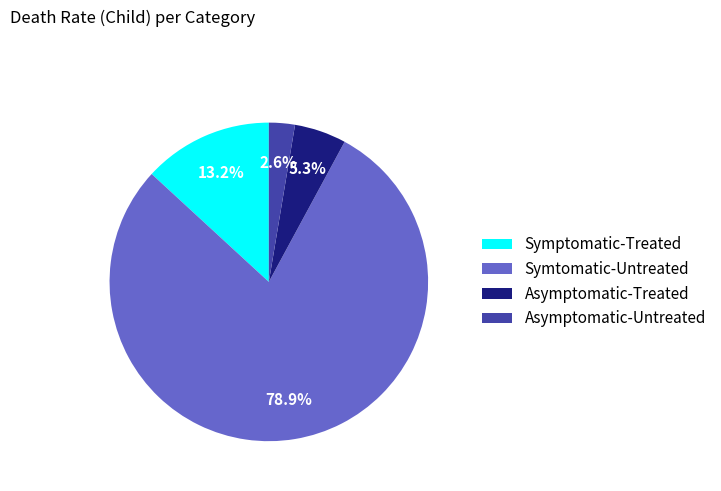

True or false: Symptomatic-Treated accounts for 2% of the total.

False